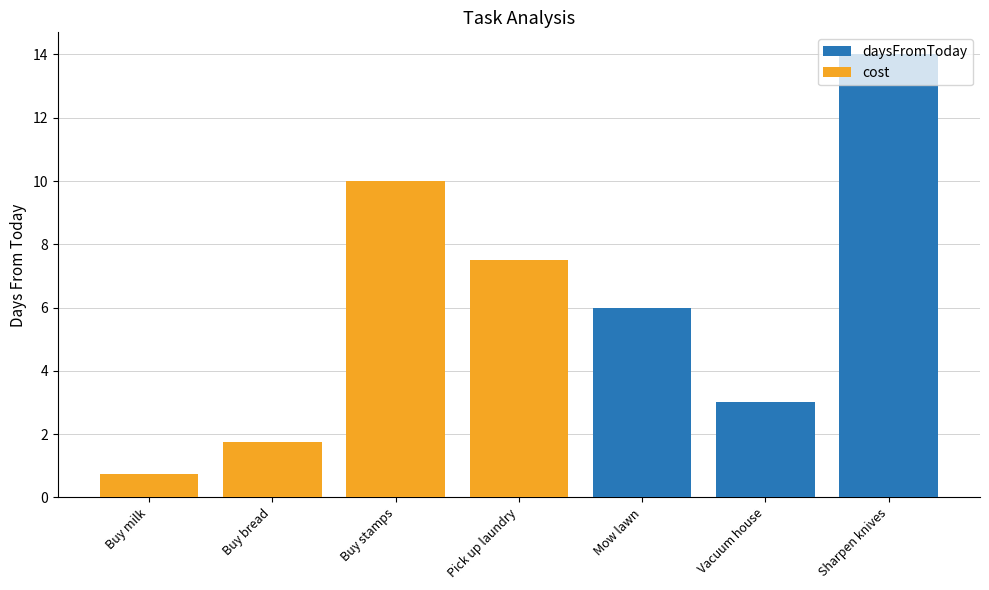

Does the chart contain stacked bars?

No